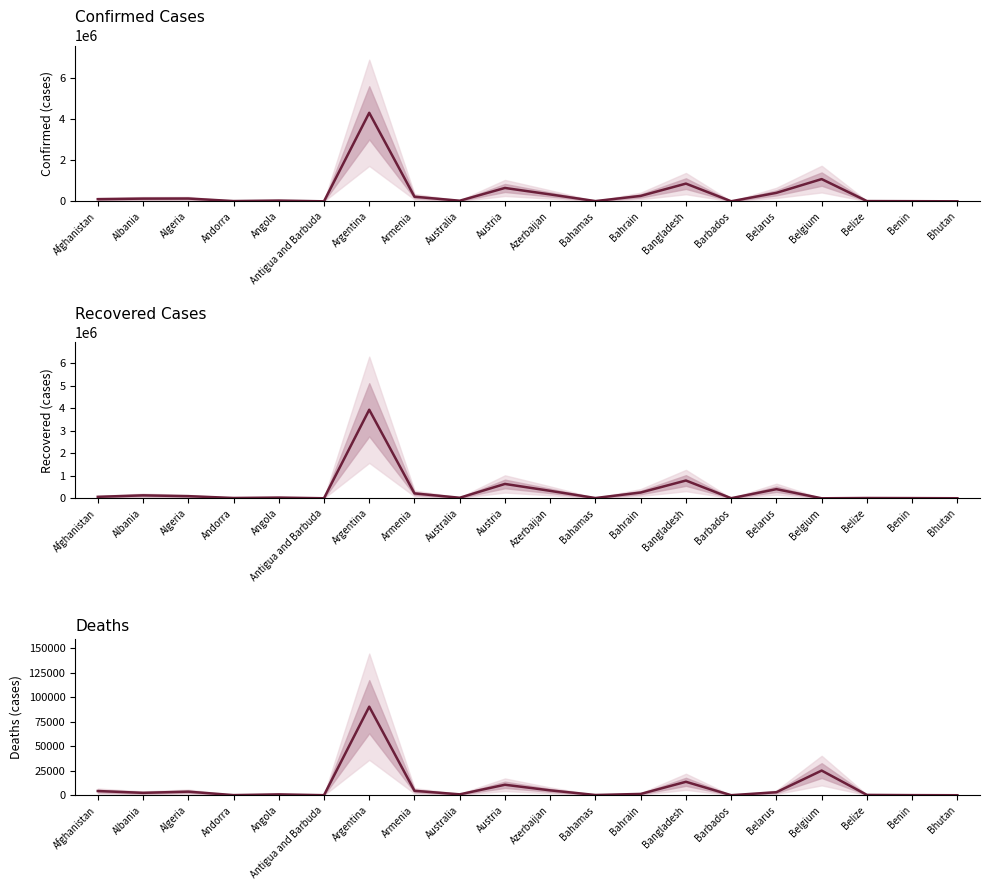

What is the difference between the maximum and minimum values in the Deaths series?

90280